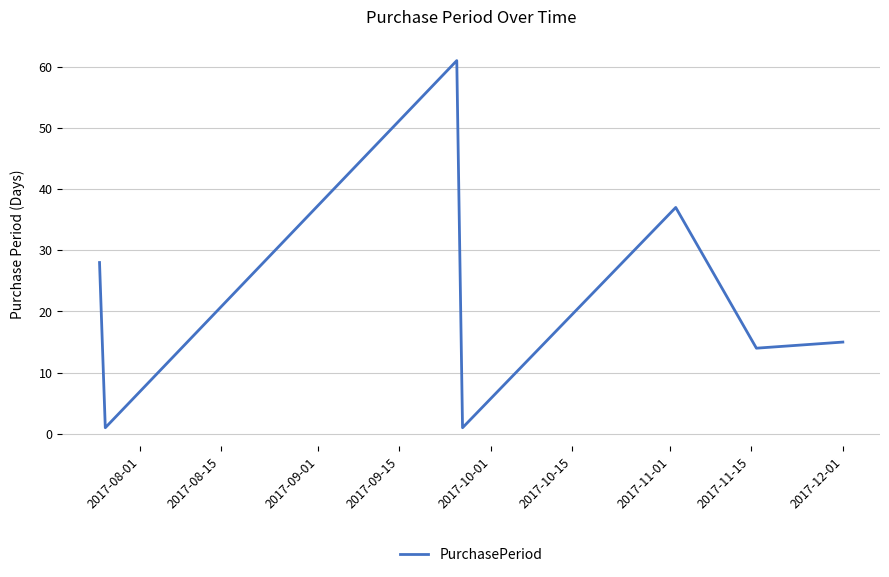

What is the sum of all values?

157